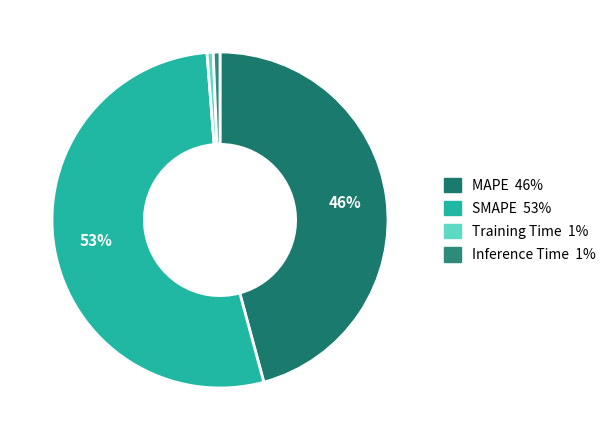

How many slices are in this pie chart?

4